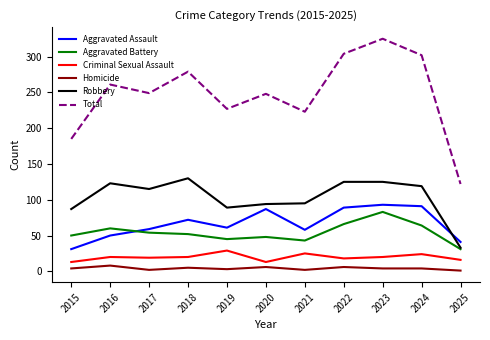

Between 2015 and 2021, which series saw the biggest shift?

Total